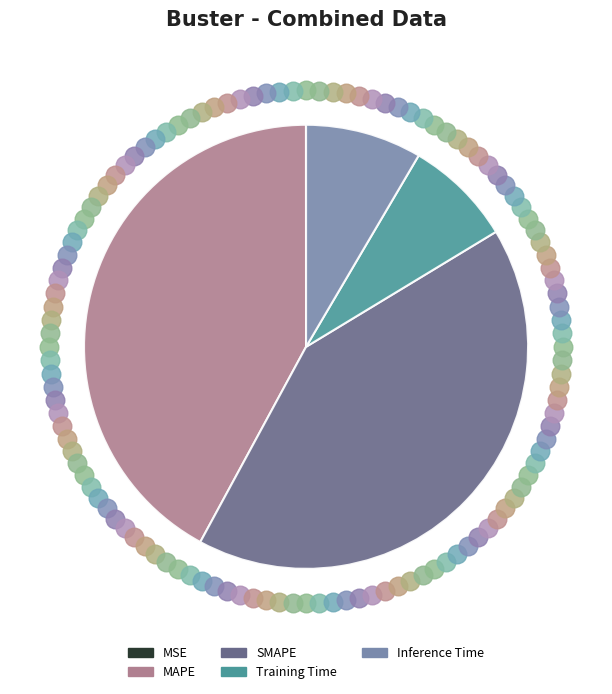

To the nearest percent, what is the difference between the largest and smallest slice percentages?

42%